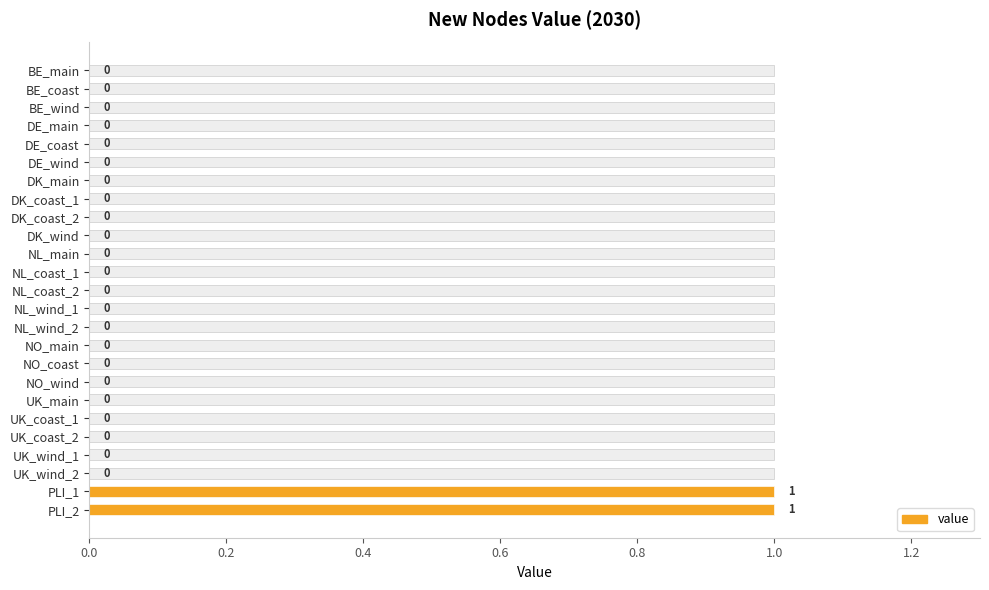

Is it true that the value at NO_wind is 0?

True